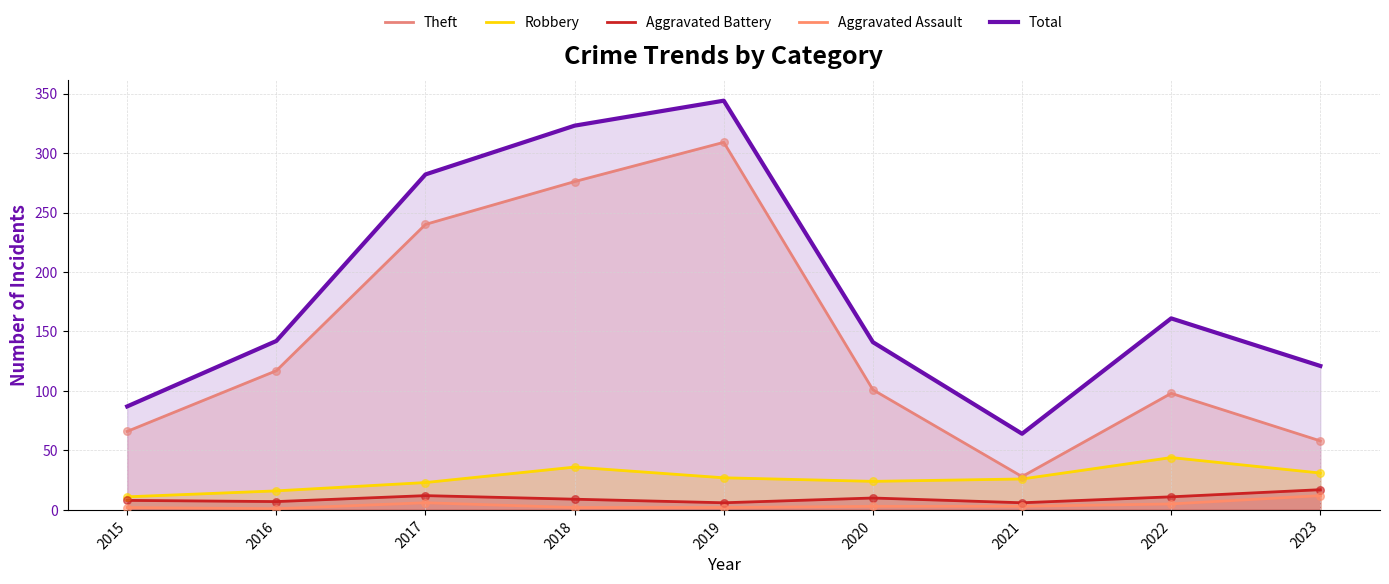

Which series has the largest total across all categories?

Total